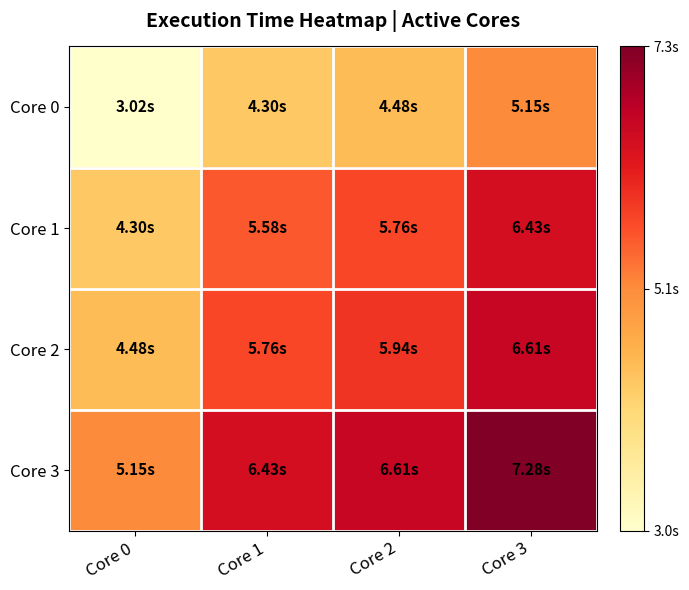

How many data points does each series have?

4